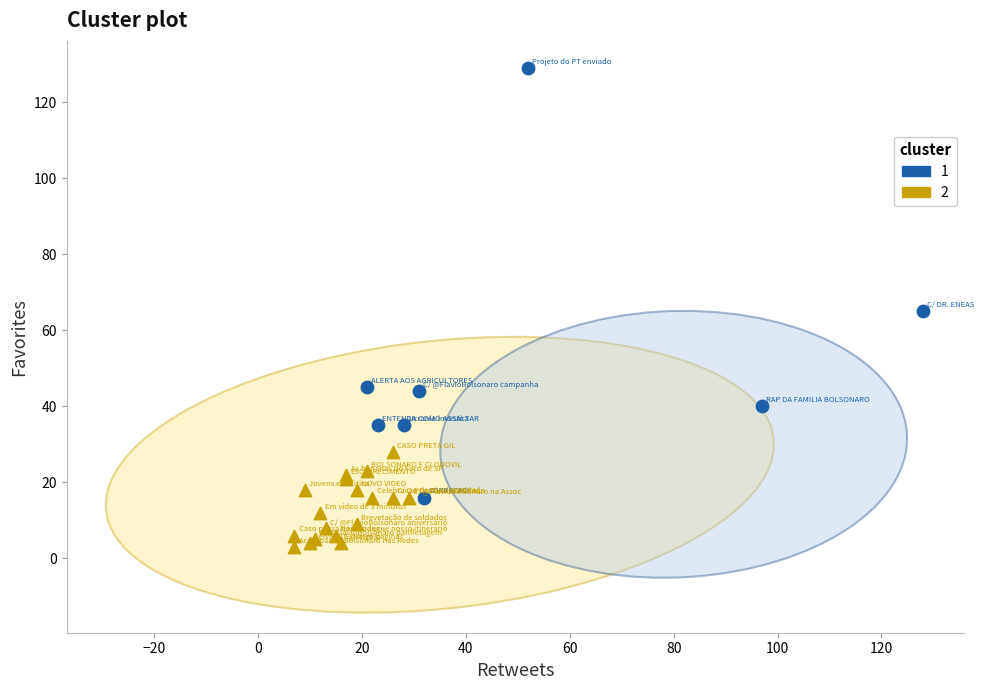

Which series contains the highest Y value?

1